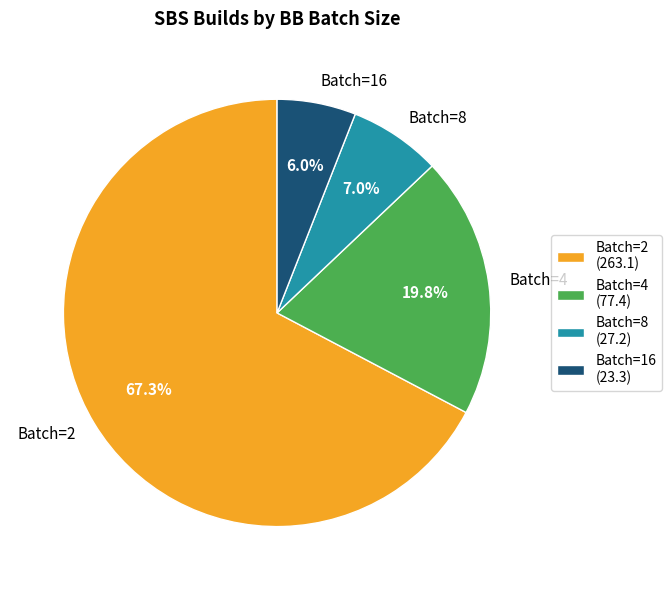

Count the number of slices in the pie.

4